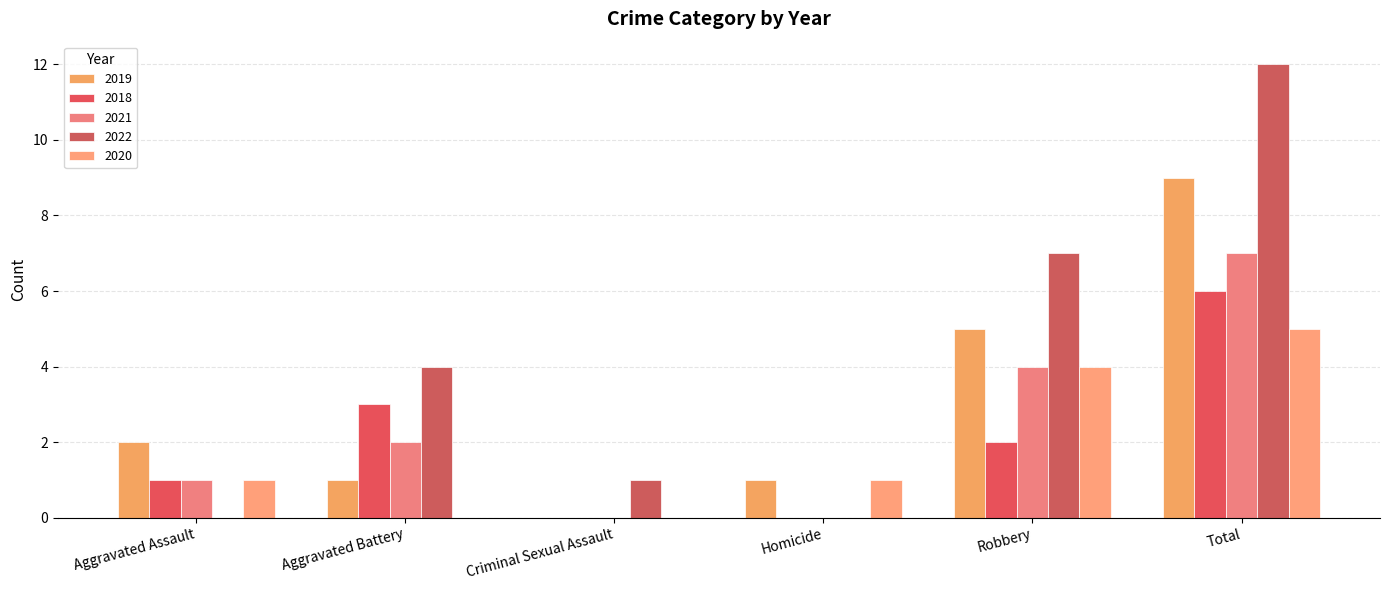

How many data points does each series have?

6